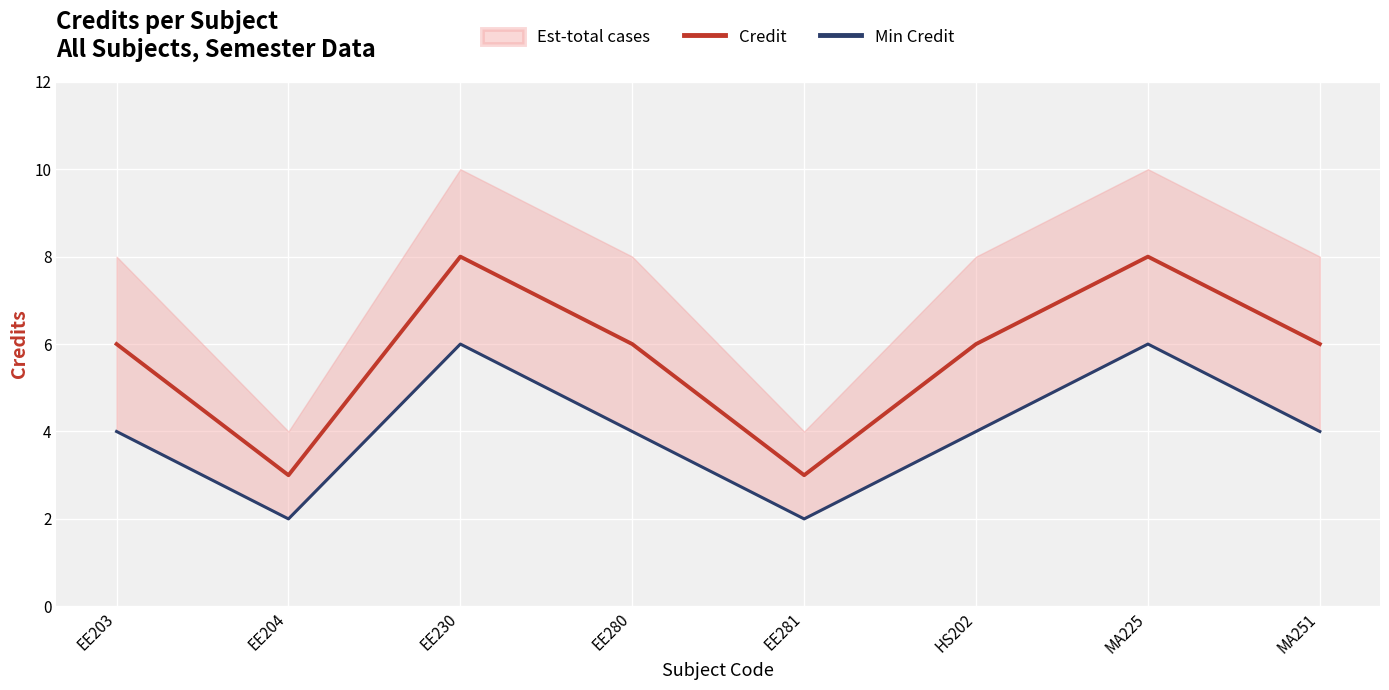

What is the value of the Min Credit point at the 5th from the left?

2